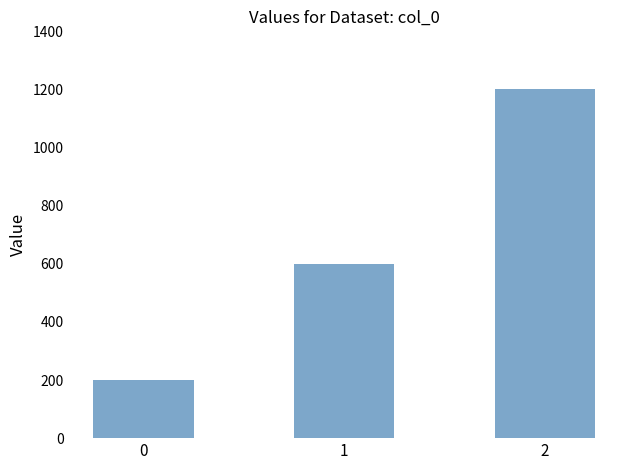

The chart shows a value of 2018 at 2. True or false?

False